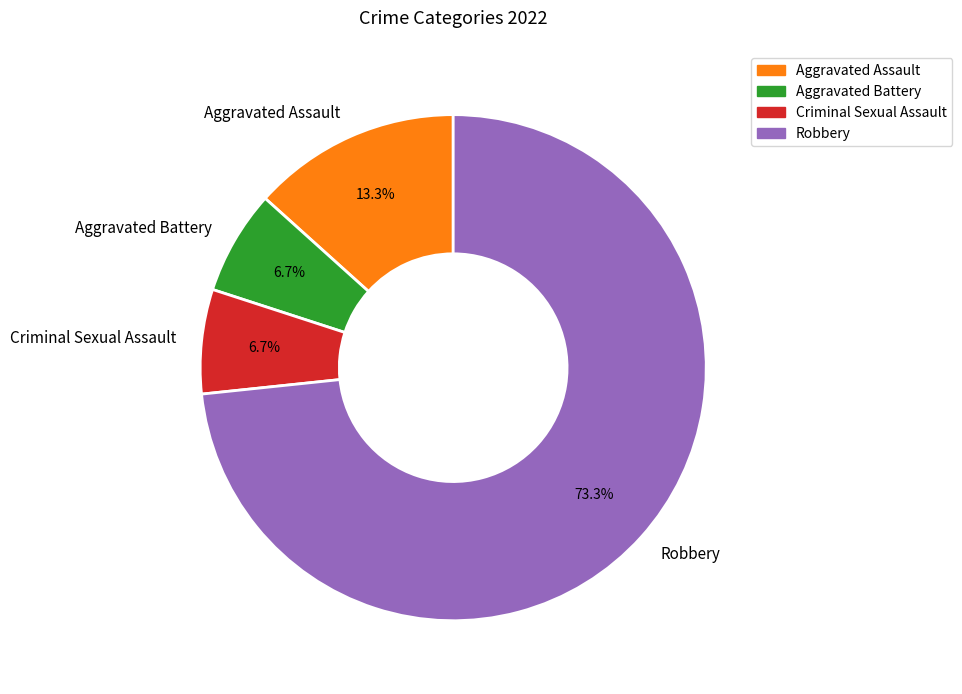

To the nearest percent, what is the difference between the Aggravated Assault and Aggravated Battery slice percentages?

7%